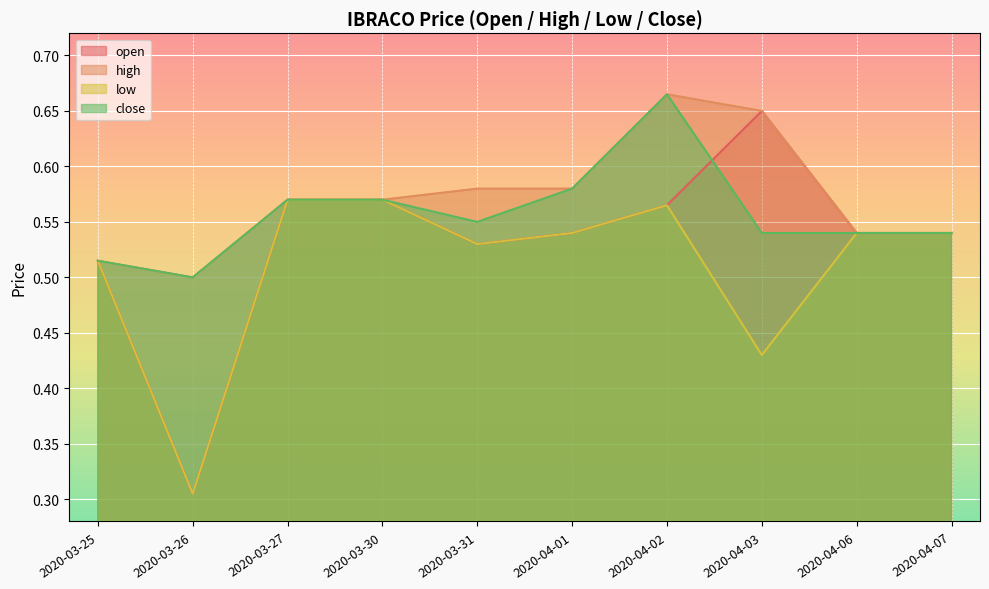

True or false: high and open intersect in this chart.

False